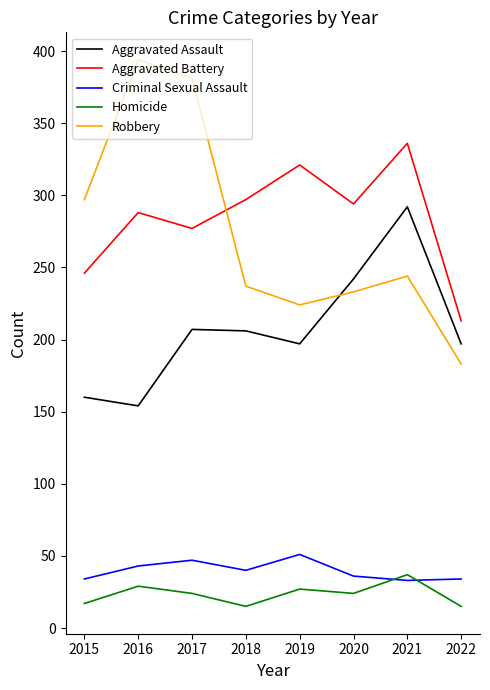

What is the difference between the highest and lowest values at 2021?

303